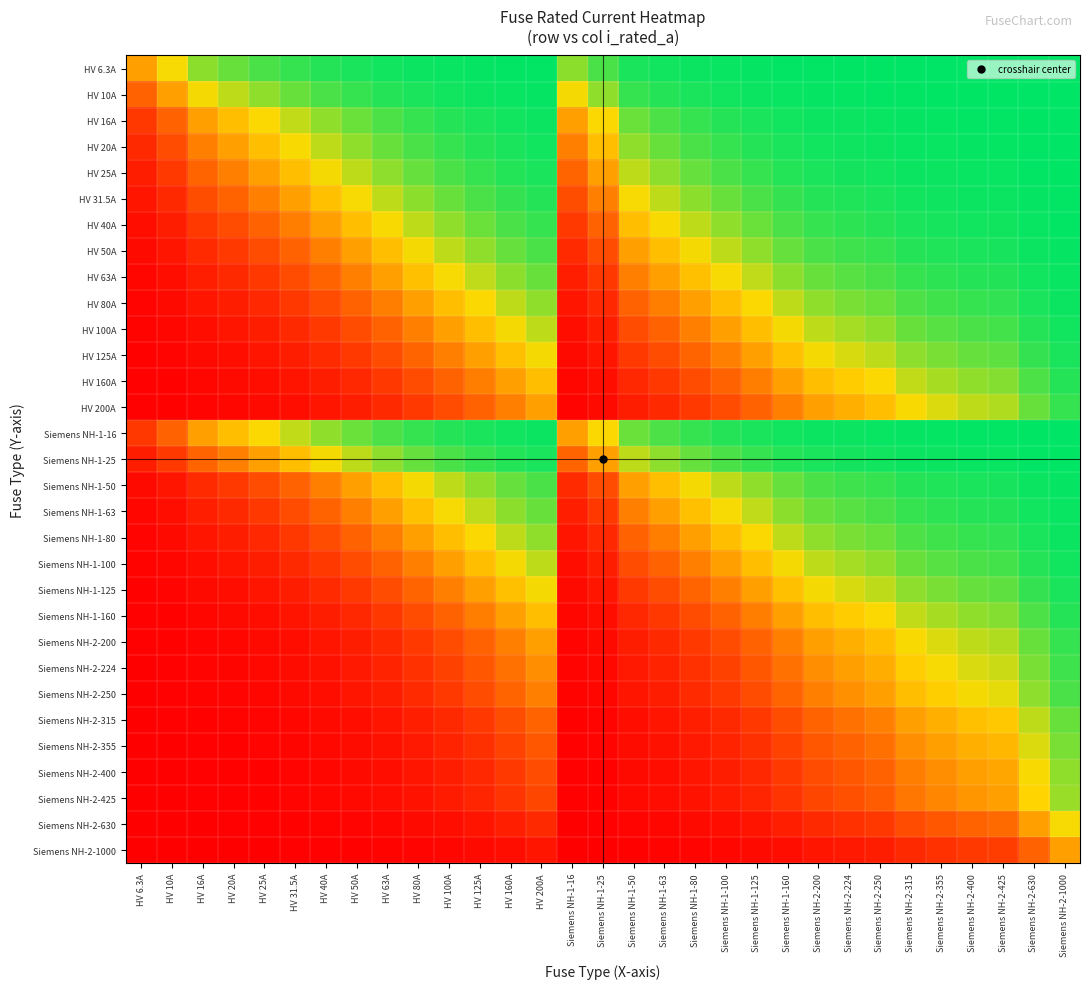

At how many categories does at least one series exceed 0?

31